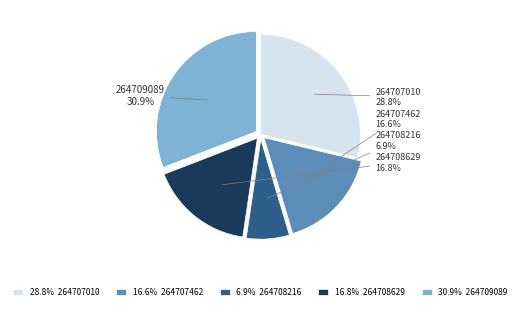

Is there any slice that represents more than half of the pie?

No